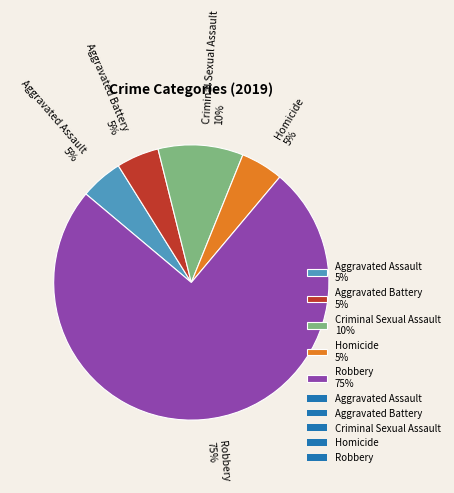

True or false: Aggravated Assault accounts for 5% of the total.

True